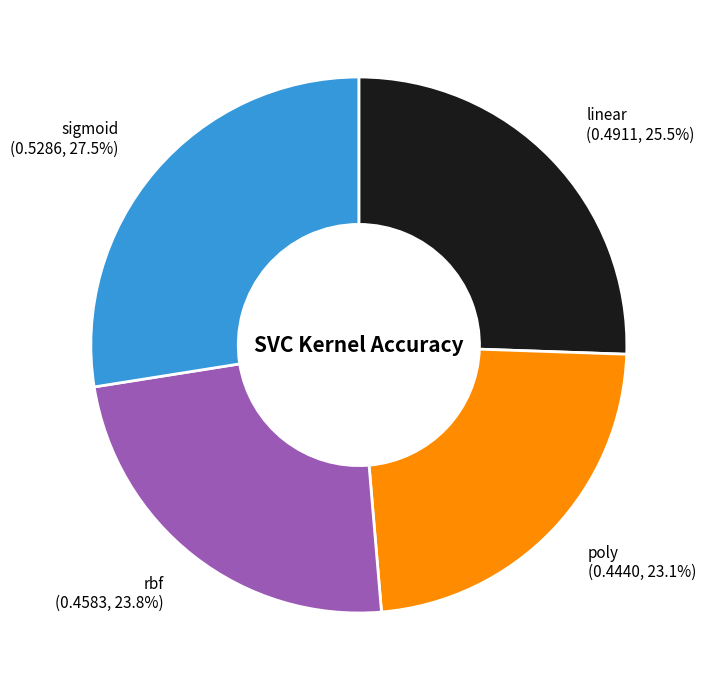

What is the smallest slice in the pie chart?

poly